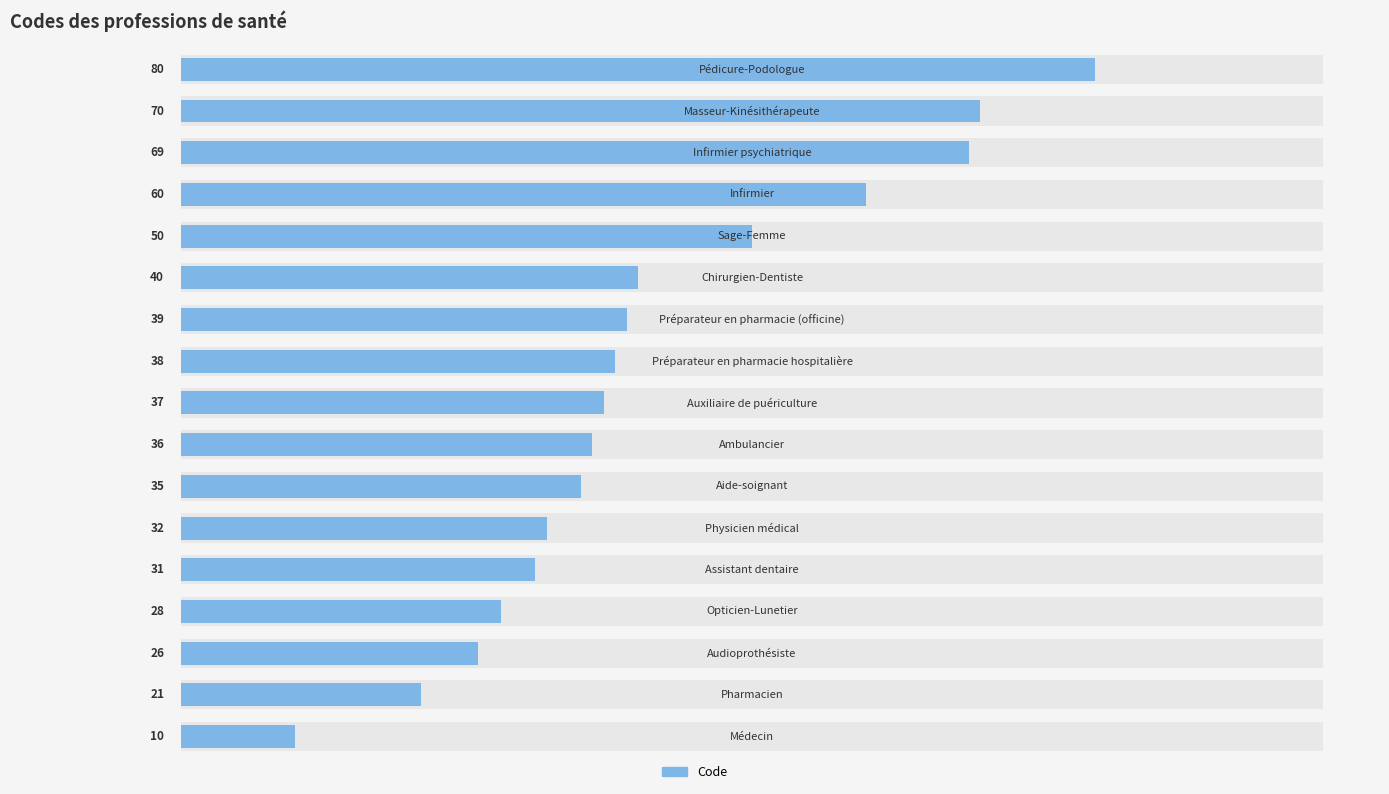

What is the sum of all values?

702